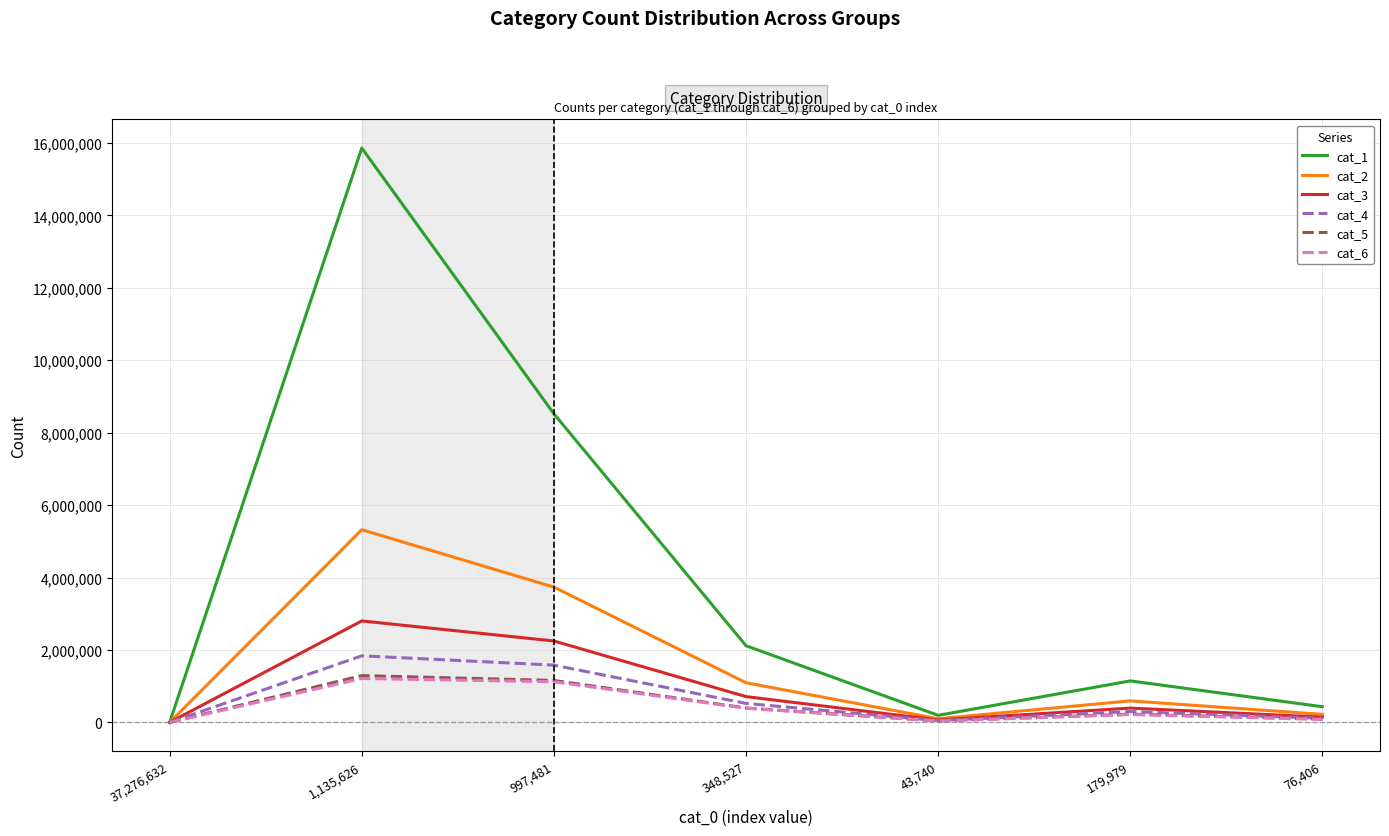

Which series has the largest total across all categories?

cat_1